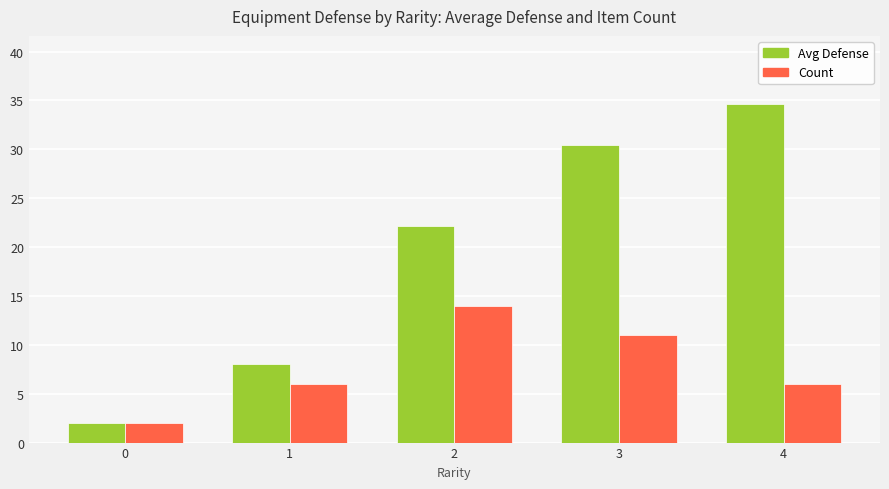

What is the greatest value displayed?

34.7